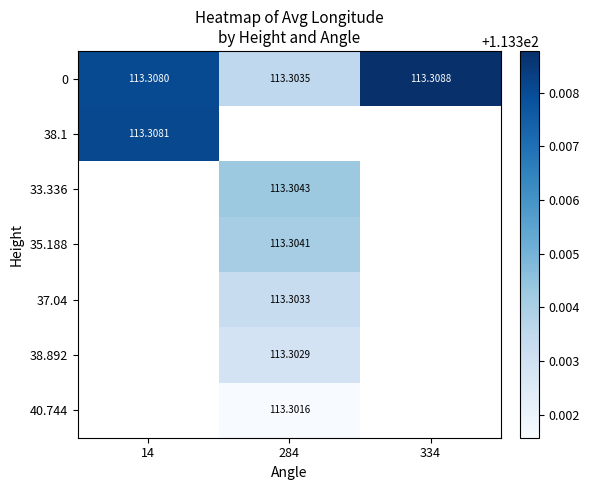

The value of 0 at 14 is 199.8. True or false?

False